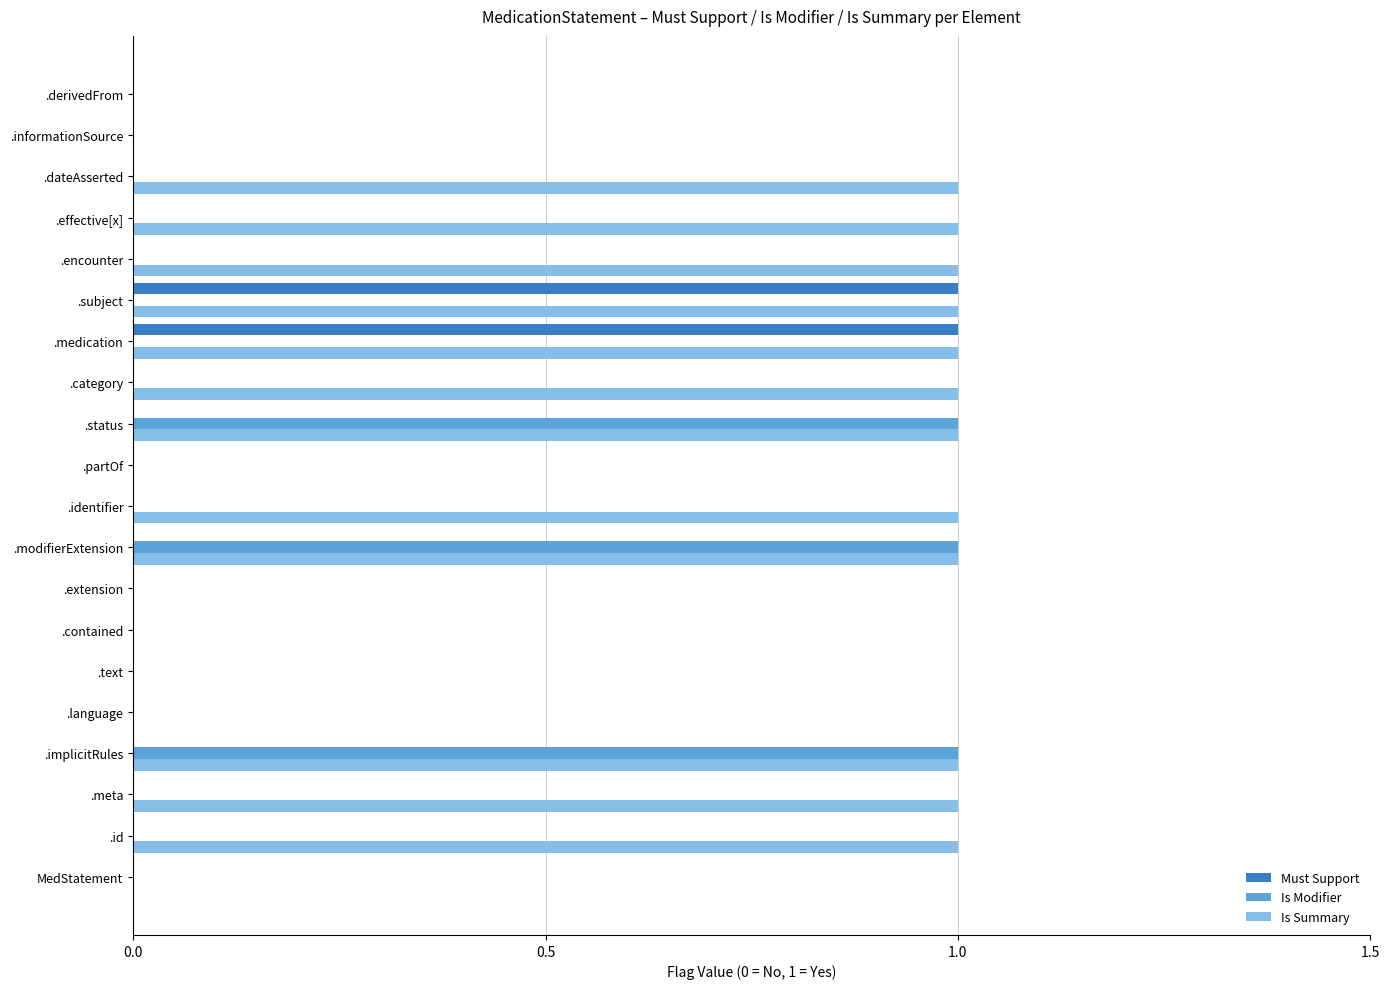

Is it true that Must Support equals 0 at .modifierExtension?

True